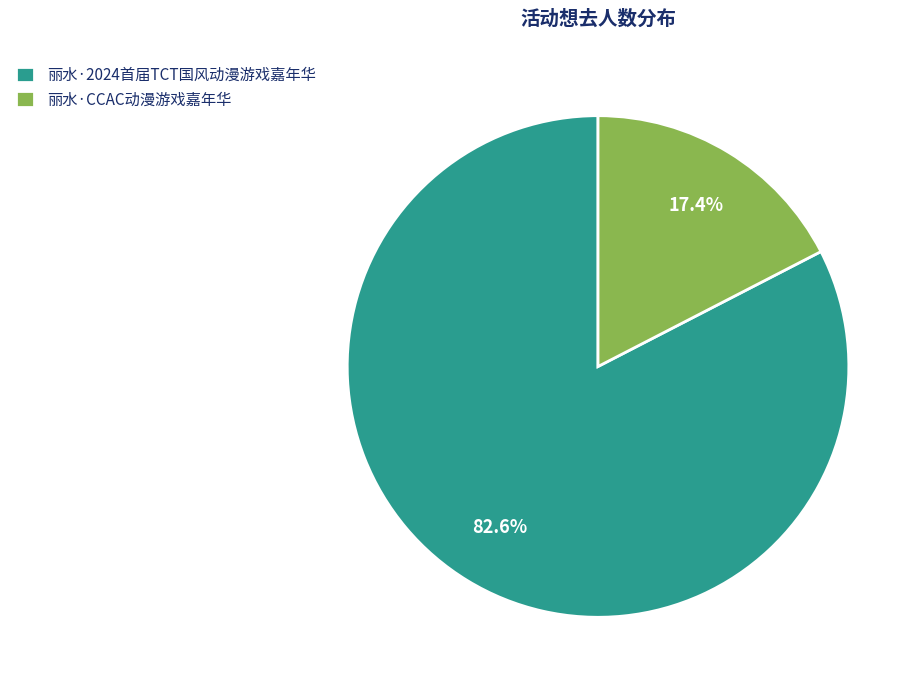

To the nearest percent, what portion does 丽水·CCAC动漫游戏嘉年华 represent?

17%